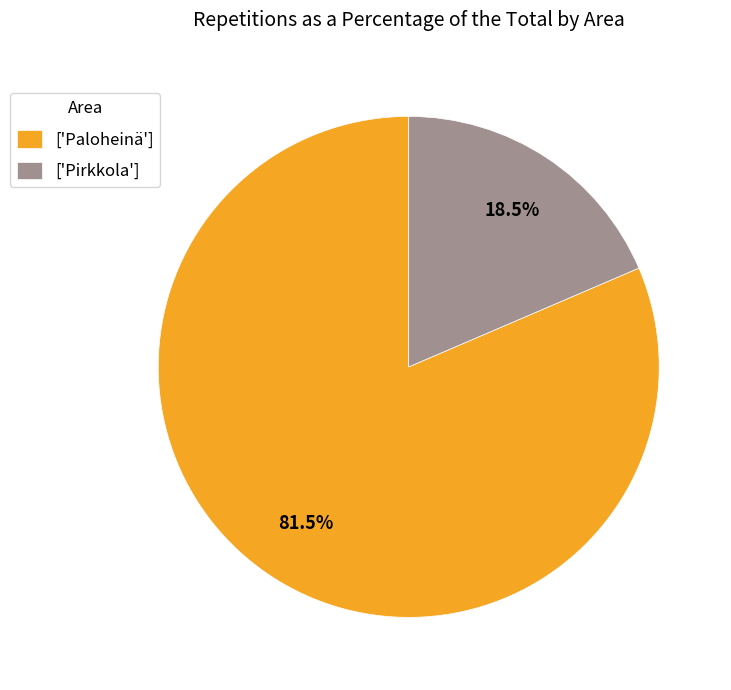

Which category has the biggest portion of the pie?

['Paloheinä']